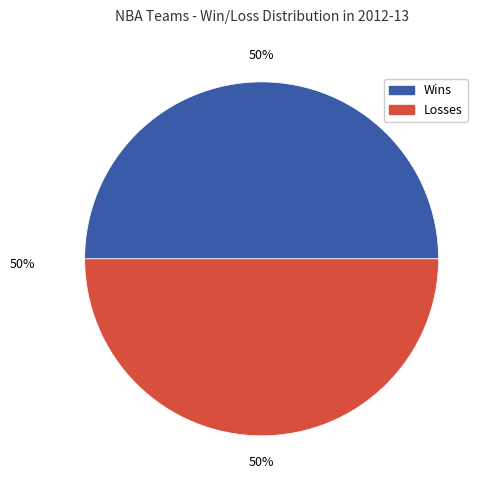

To the nearest percent, what is the average slice percentage?

50%